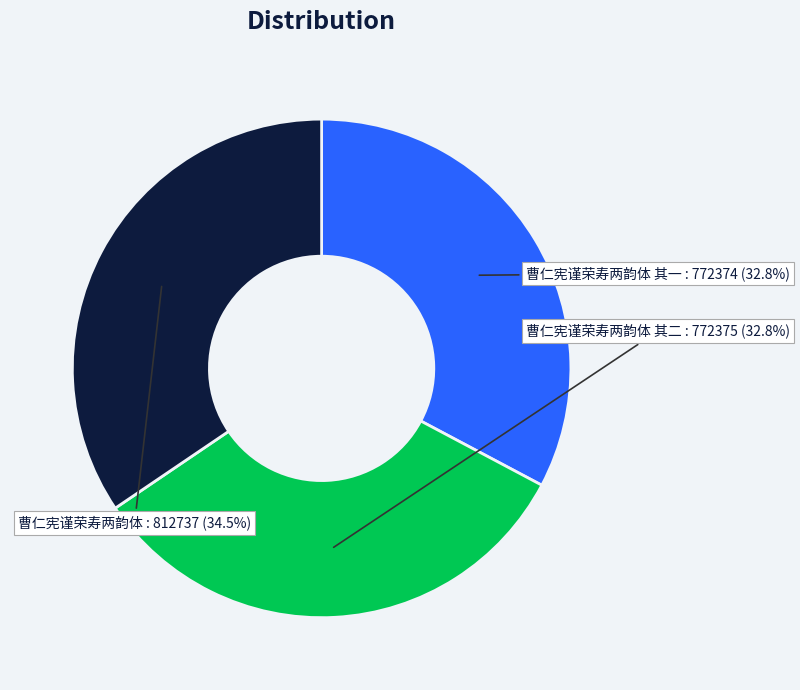

What portion of the pie excludes 曹仁宪谨荣寿两韵体?

65.5%